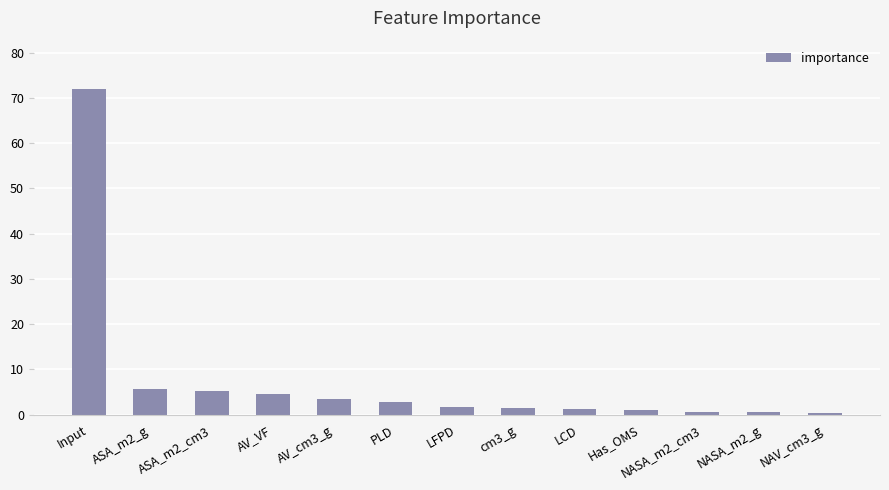

What is the sum of the values at AV_cm3_g and ASA_m2_cm3?

8.7